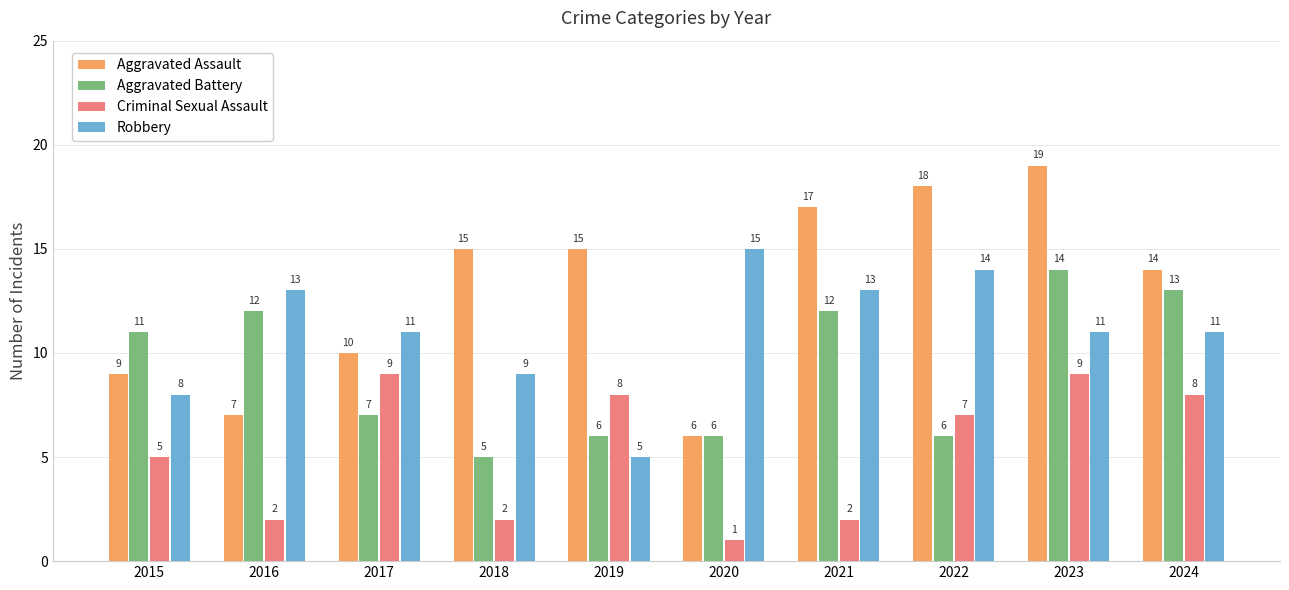

At which category is the sum across all series the highest?

2023